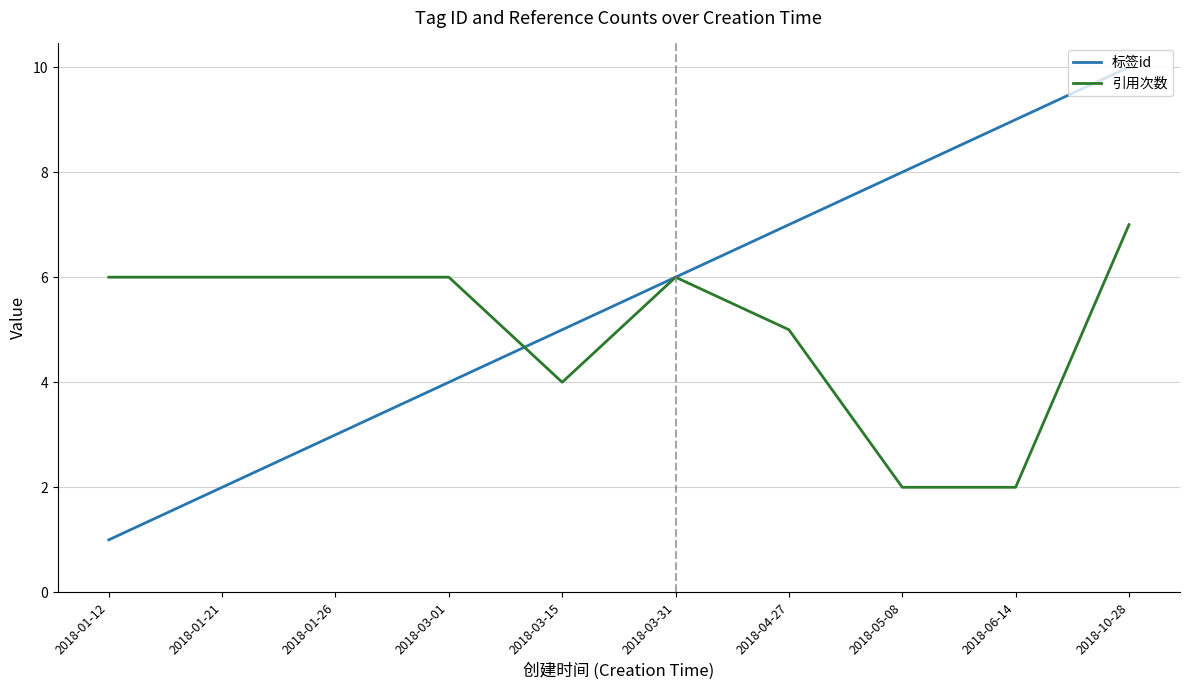

Reading left to right, what are all the values shown in this chart?

标签id: 2018-01-12=1	2018-01-21=2	2018-01-26=3	2018-03-01=4	2018-03-15=5	2018-03-31=6	2018-04-27=7	2018-05-08=8	2018-06-14=9	2018-10-28=10
引用次数: 2018-01-12=6	2018-01-21=6	2018-01-26=6	2018-03-01=6	2018-03-15=4	2018-03-31=6	2018-04-27=5	2018-05-08=2	2018-06-14=2	2018-10-28=7